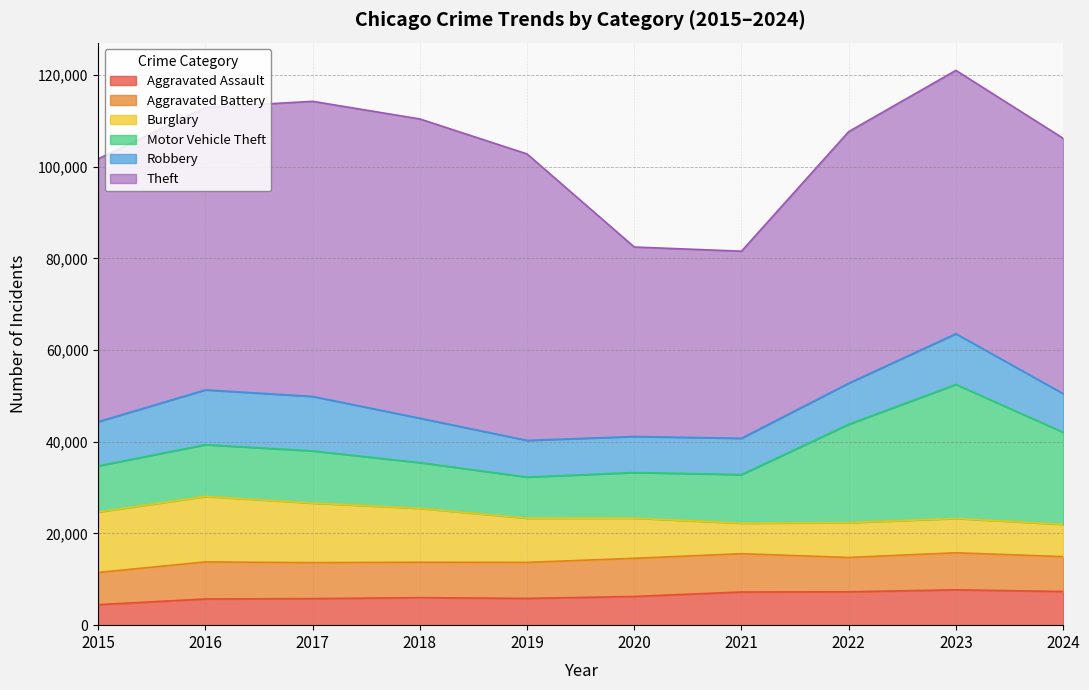

List the labels in order of Burglary value, smallest first.

2021, 2024, 2023, 2022, 2020, 2019, 2018, 2017, 2015, 2016